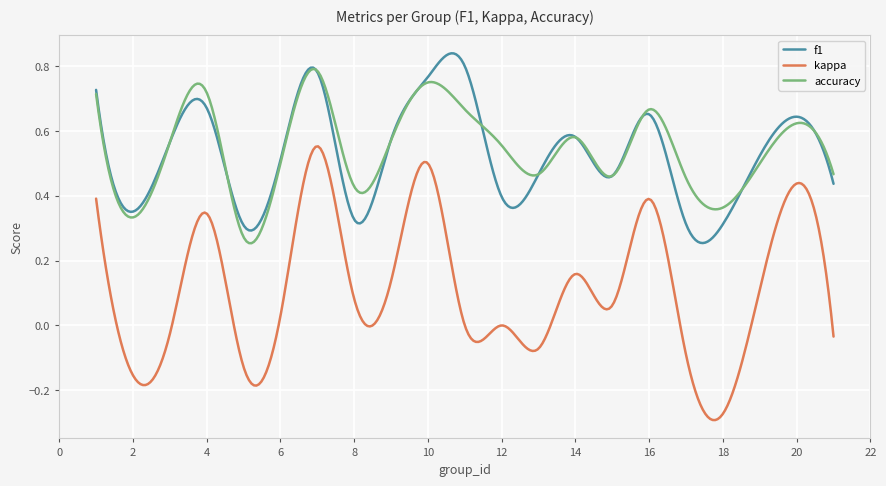

Rank the series by their maximum value, from highest to lowest.

f1, accuracy, kappa